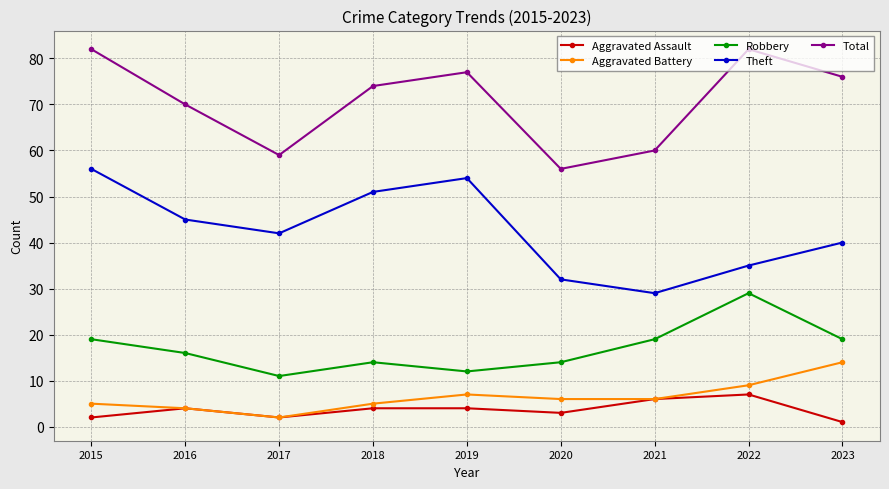

At 2019, list the series in order from largest to smallest.

Total, Theft, Robbery, Aggravated Battery, Aggravated Assault